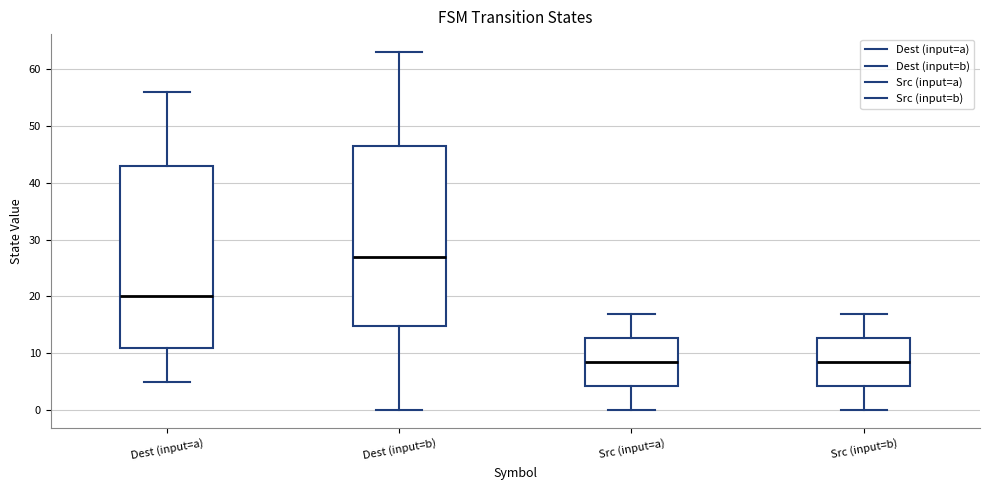

Reading left to right, read every box against the y-axis: the position of its median line, the range the box covers, and the ends of its whiskers. The values are not printed on the chart, so give them approximately, as read against the axis.

Dest (input=a): median 20, box 11 to 43, whiskers 5 to 56
Dest (input=b): median 27, box 15 to 47, whiskers 0 to 63
Src (input=a): median 9, box 4 to 13, whiskers 0 to 17
Src (input=b): median 9, box 4 to 13, whiskers 0 to 17